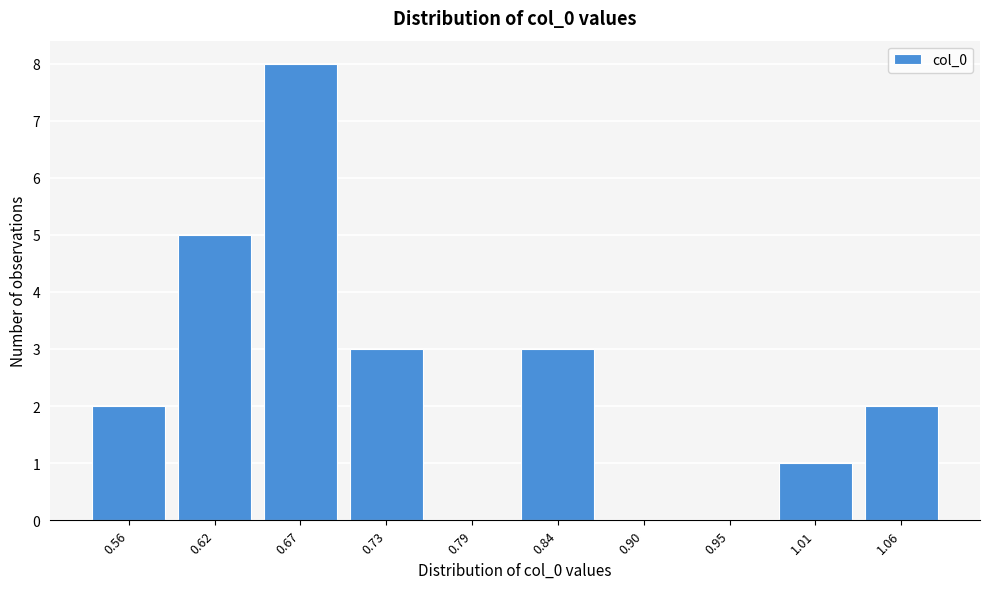

Reading right to left, list all the values displayed in this chart.

1.06=2	1.01=1	0.95=0	0.90=0	0.84=3	0.79=0	0.73=3	0.67=8	0.62=5	0.56=2